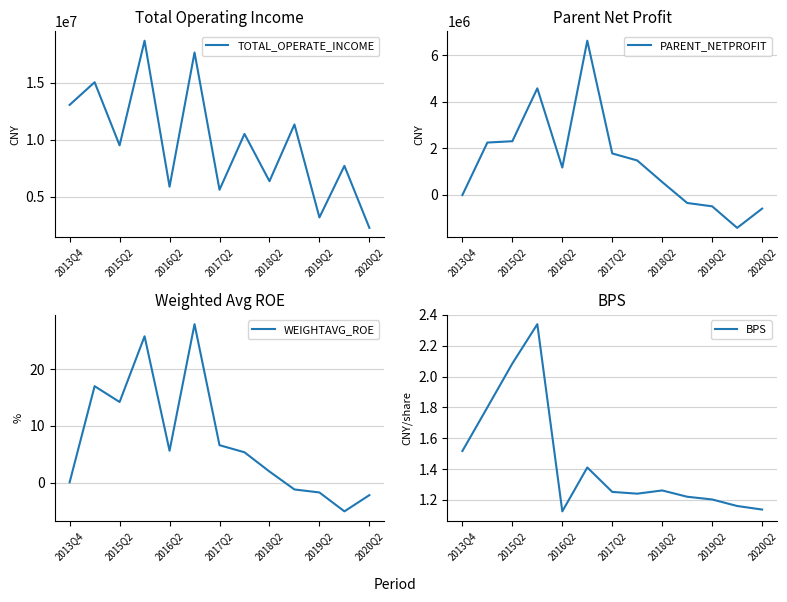

Which series changed the most between 2015Q2 and 2020Q2?

TOTAL_OPERATE_INCOME